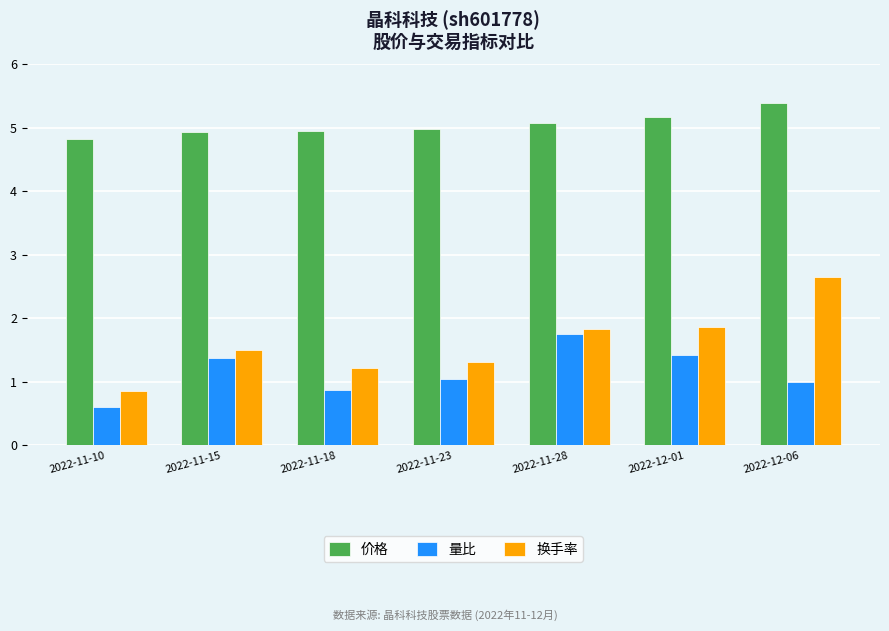

What is the spread (max minus min) of values at 2022-11-28?

3.3